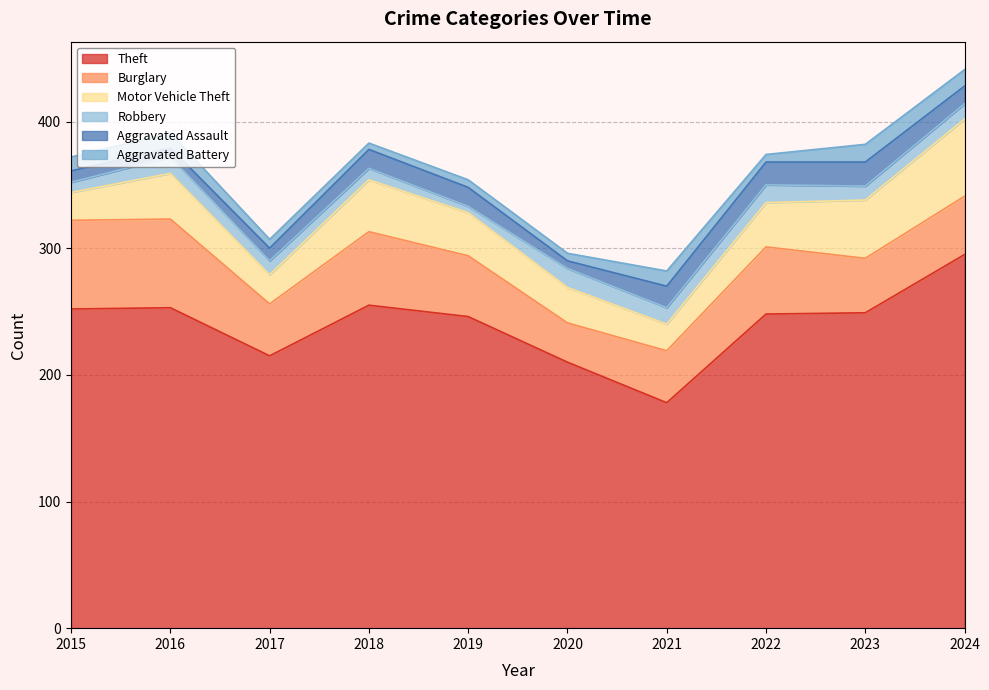

At which category does Burglary reach its first local peak?

2018